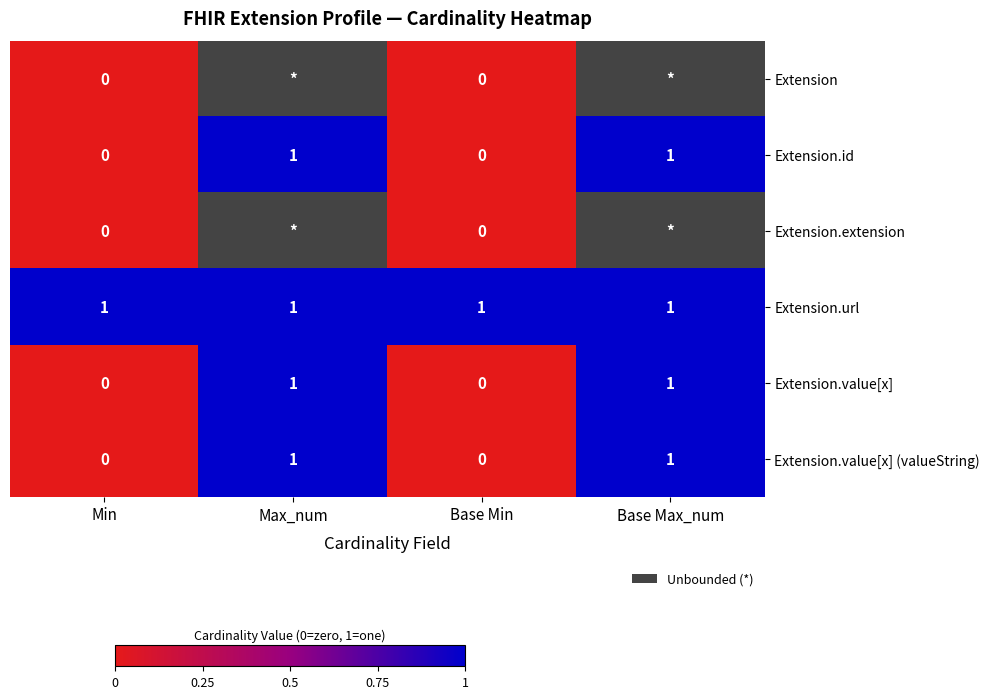

The Extension.id series shows 2 at Base Max_num. True or false?

False